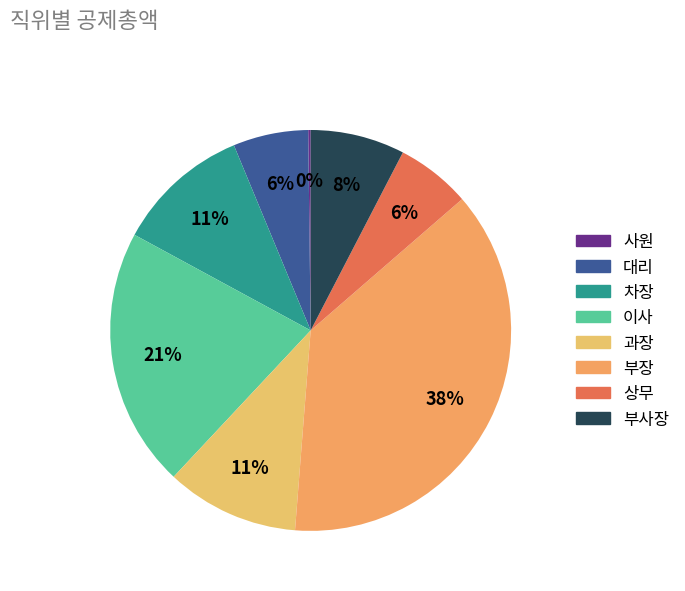

To the nearest percent, what percentage of the pie is 차장?

11%